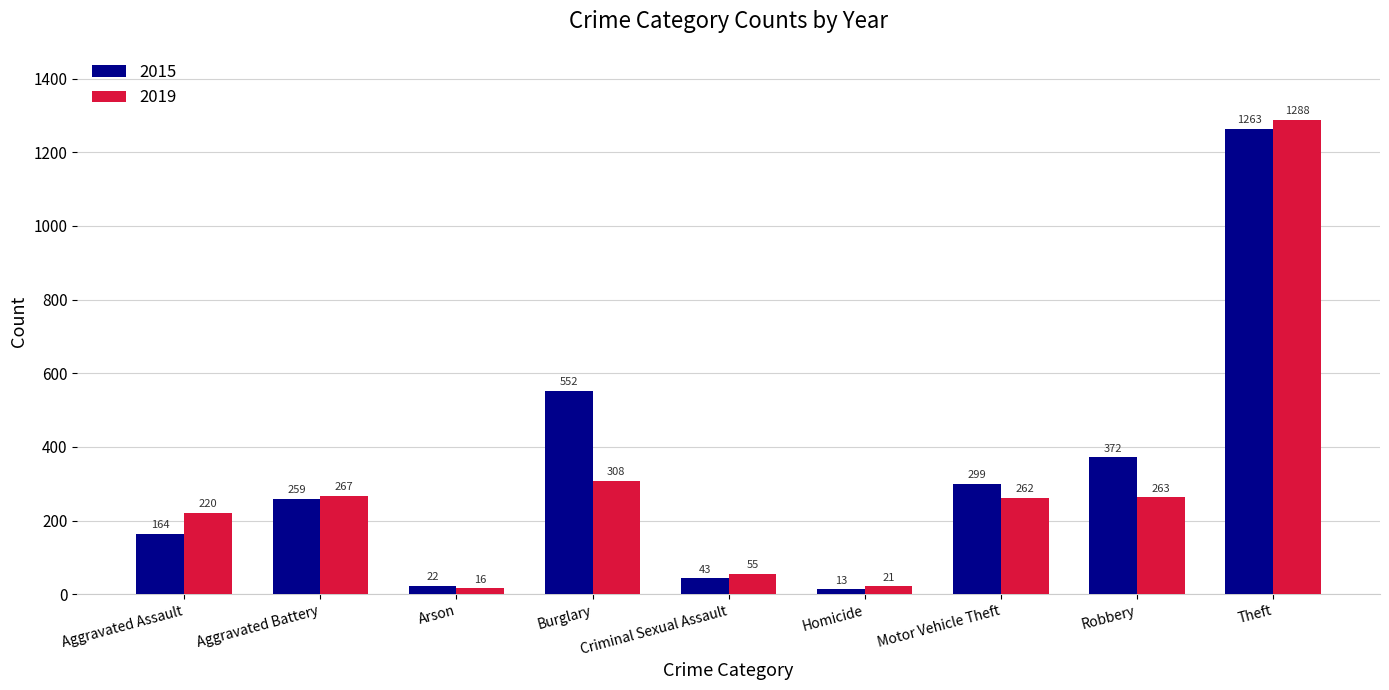

The value of 2019 at Robbery is 150. True or false?

False